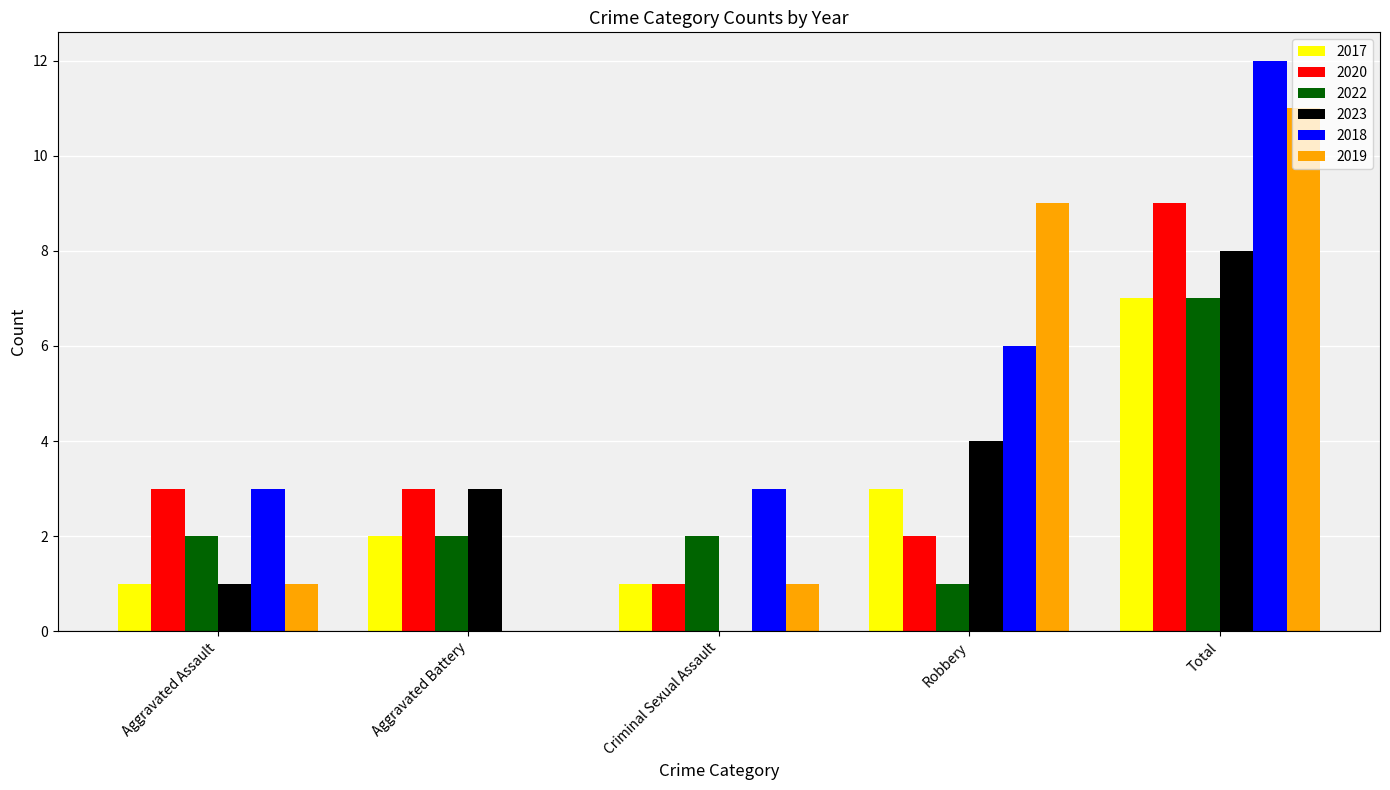

How many distinct data groups are displayed?

6